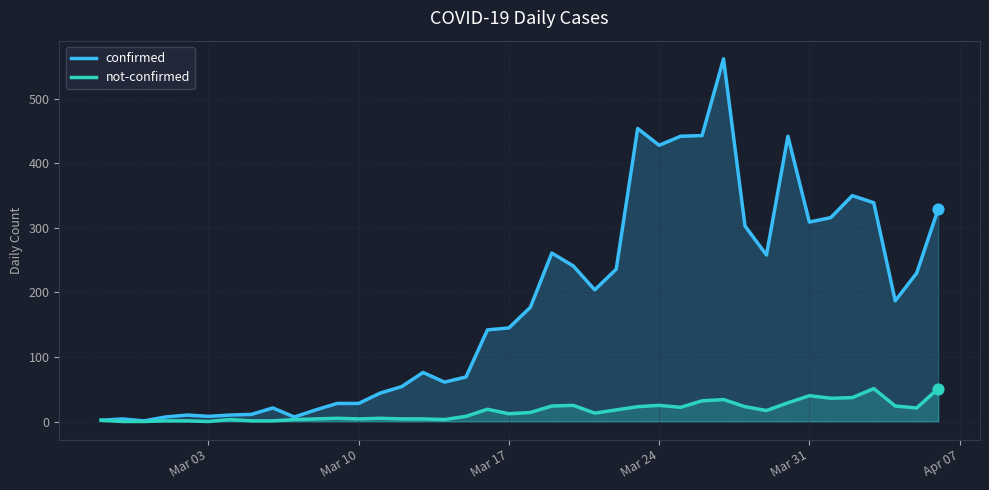

Which series has the largest total across all categories?

confirmed